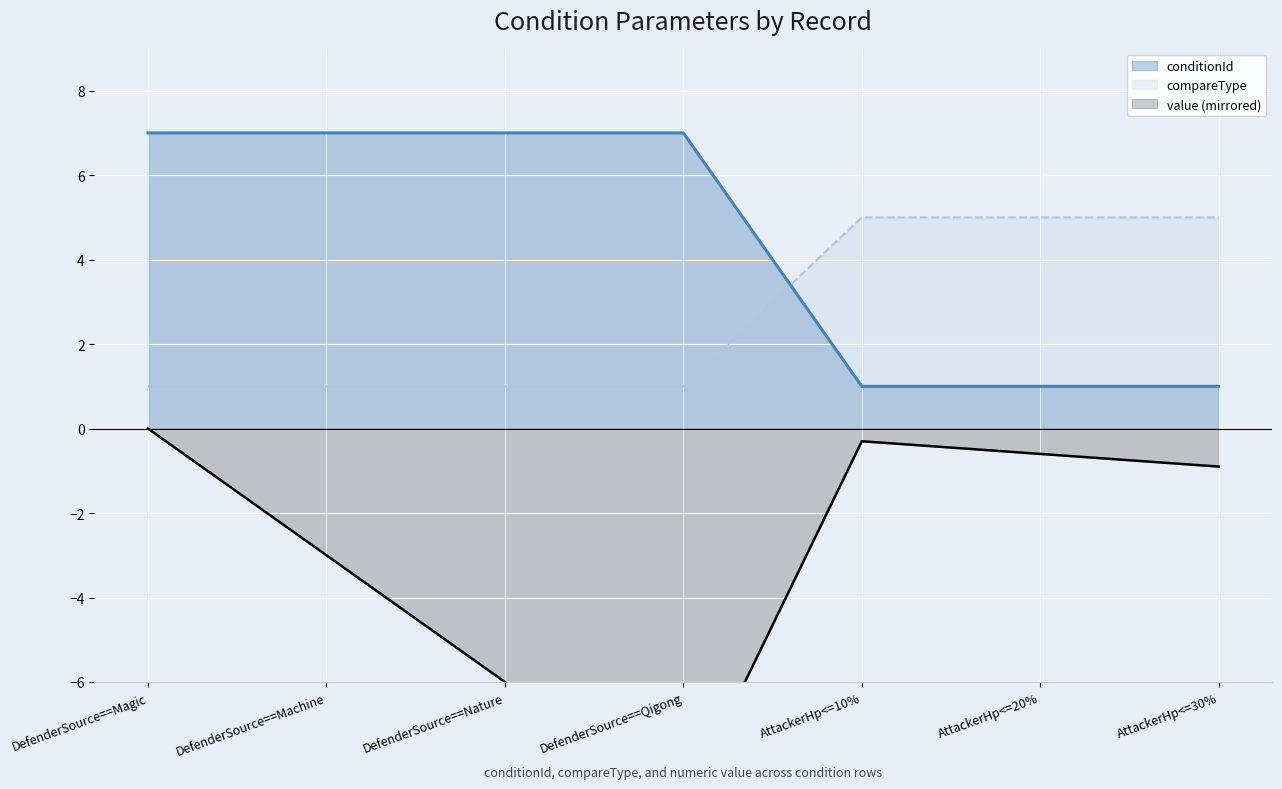

What is the value of the conditionId point at the 5th from the left?

1.0